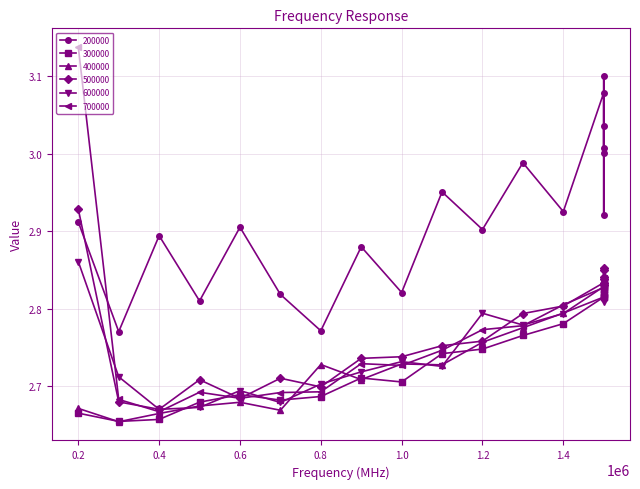

Which category has the highest value in the 700000 series?

0.2